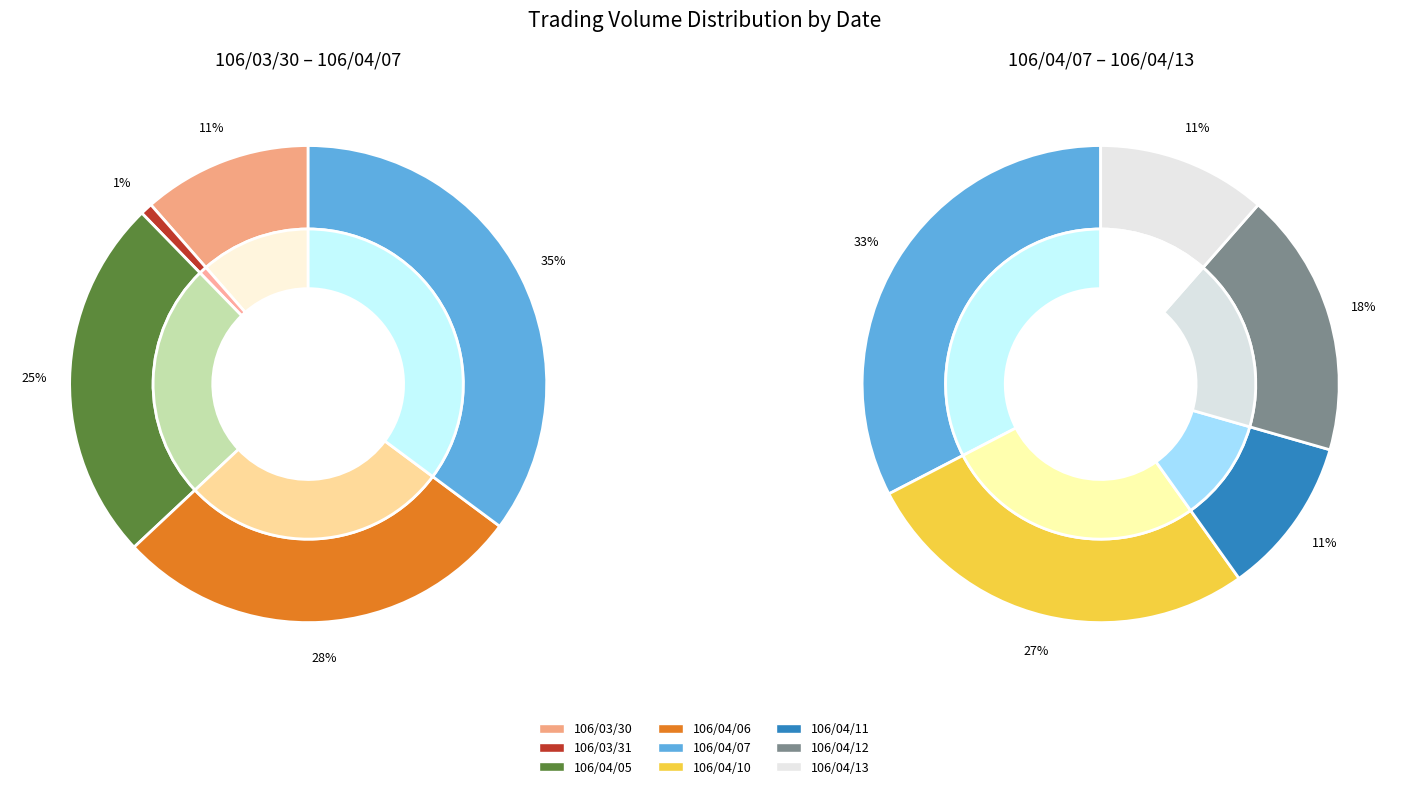

Is 106/04/11 the majority of the pie?

No